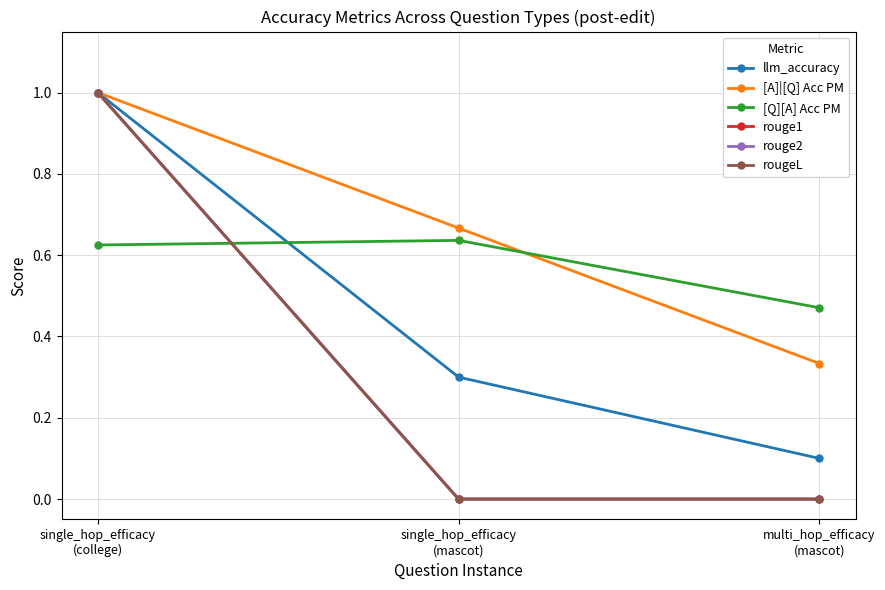

What is the difference between the rougeL values at single_hop_efficacy
(college) and single_hop_efficacy
(mascot)?

1.0